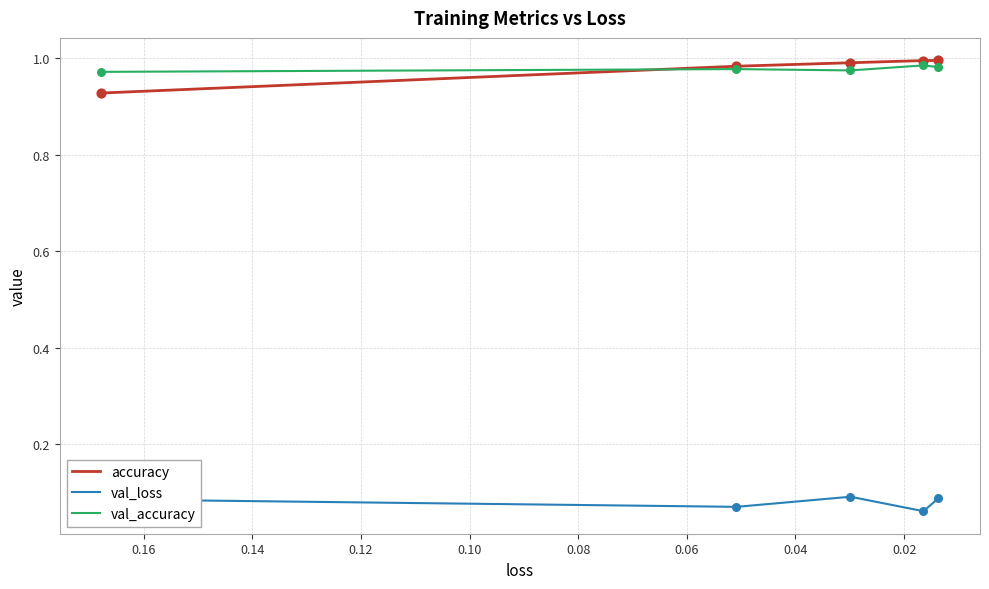

Which series has the largest total across all categories?

accuracy